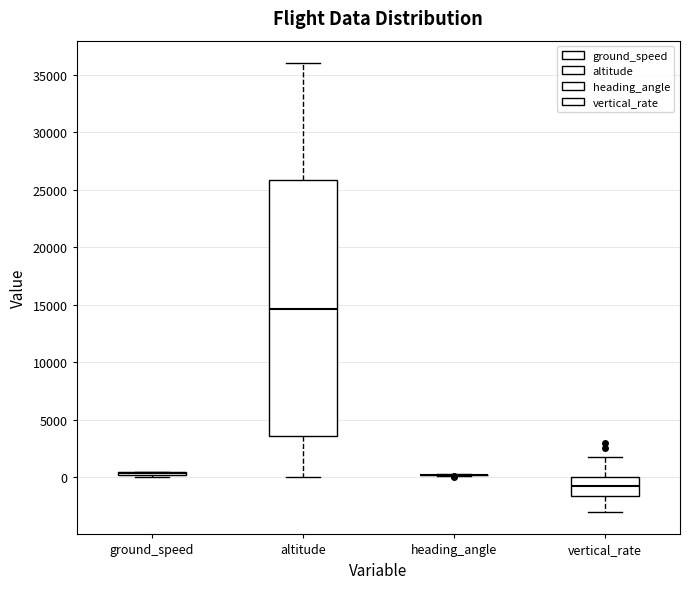

Reading left to right, read every box against the y-axis: the position of its median line, the range the box covers, and the ends of its whiskers. The values are not printed on the chart, so give them approximately, as read against the axis.

ground_speed: box collapsed to a line at 500, whiskers 0 to 500
altitude: median 14500, box 3500 to 26000, whiskers 0 to 36000
heading_angle: box collapsed to a line at 0, whiskers 0 to 500
vertical_rate: median -1000, box -1500 to 0, whiskers -3000 to 2000